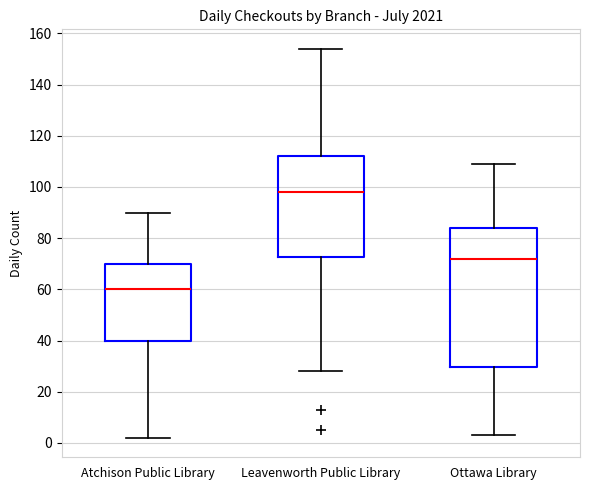

Reading left to right, transcribe this box plot: for each box, give where its median line is, the range the box spans, and where its two whiskers end, as read against the y-axis. The values are not printed on the chart, so give them approximately, as read against the axis.

Atchison Public Library: median 60, box 40 to 70, whiskers 2 to 90
Leavenworth Public Library: median 98, box 72 to 112, whiskers 28 to 154
Ottawa Library: median 72, box 30 to 84, whiskers 4 to 110